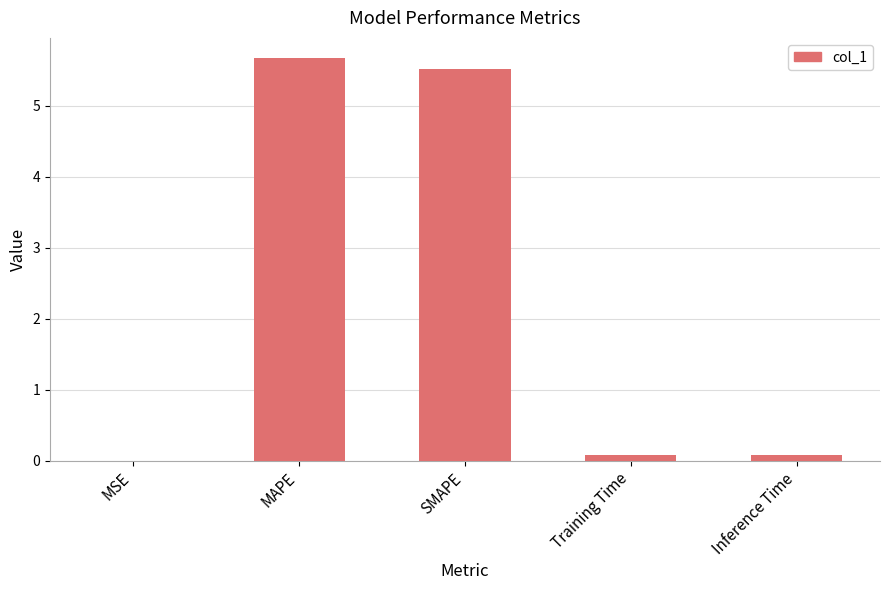

The value at MAPE is 5.7. True or false?

True